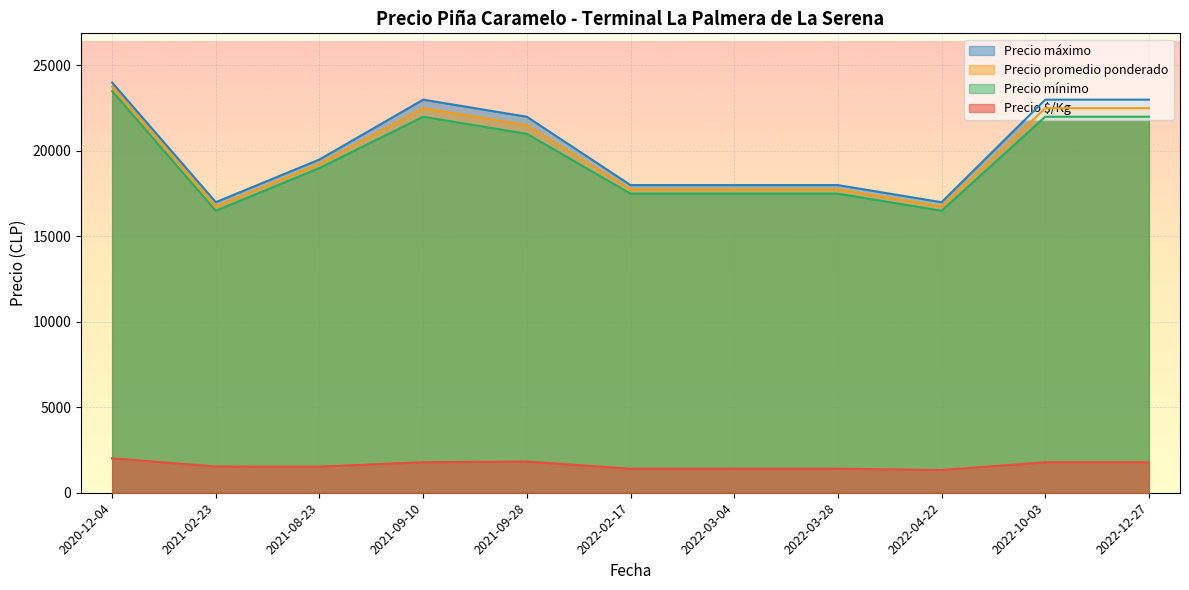

How many lines are shown in the chart?

4